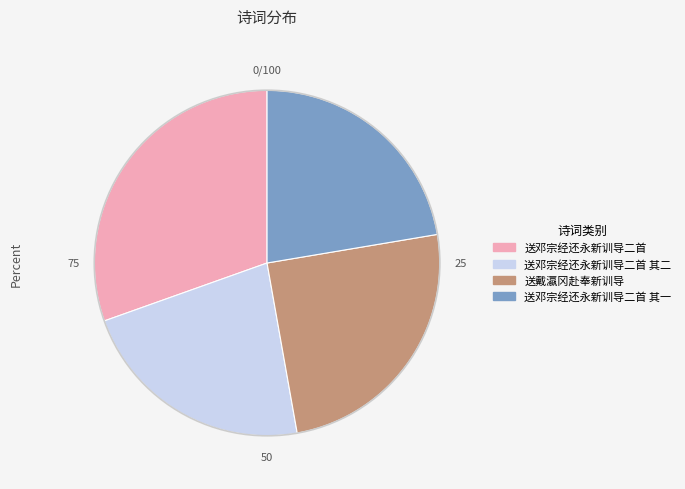

What is the ratio of the value at 送戴瀛冈赴奉新训导 to the value at 送邓宗经还永新训导二首?

0.8